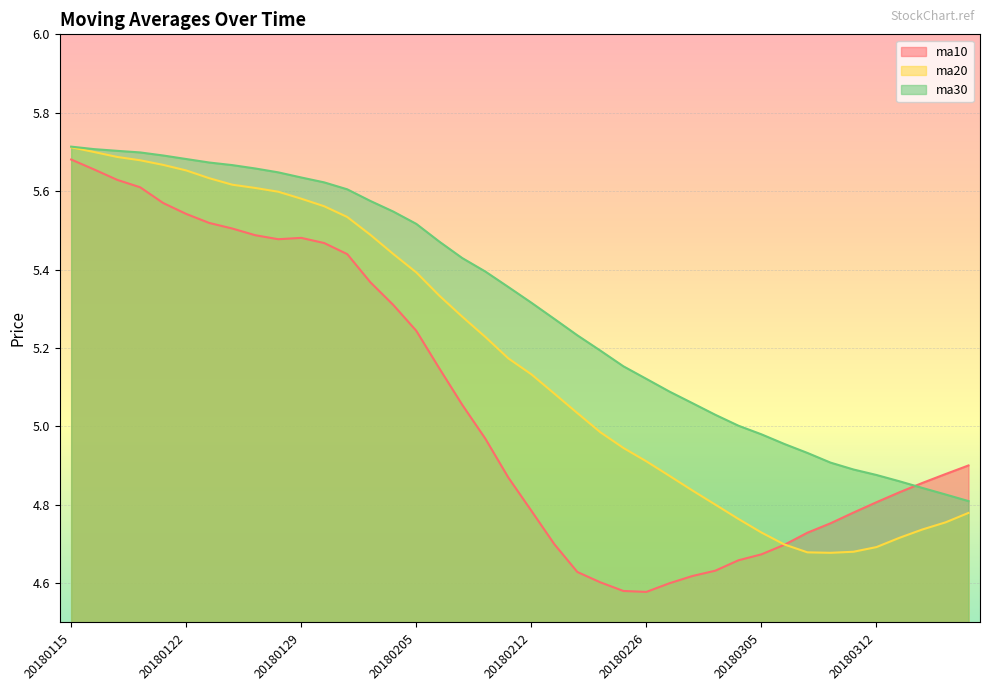

How many data points in ma30 are above 5?

30